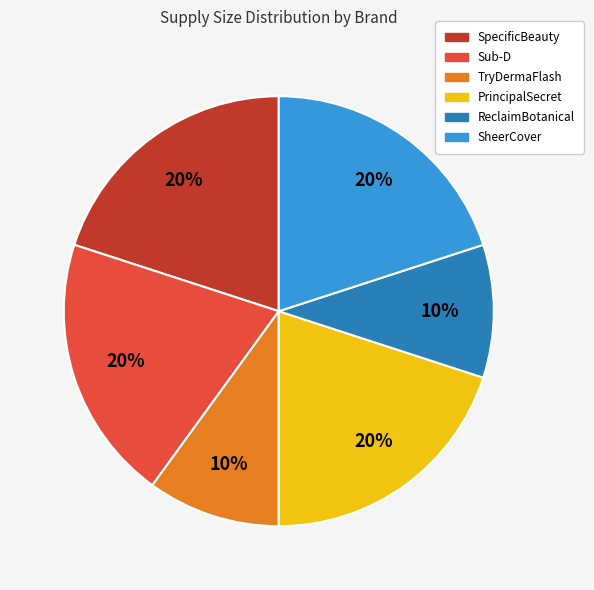

Between Sub-D and ReclaimBotanical, which is larger?

Sub-D